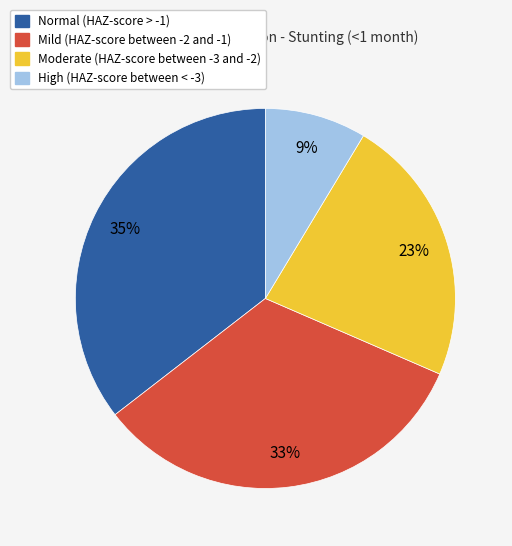

Is there any slice that represents more than half of the pie?

No